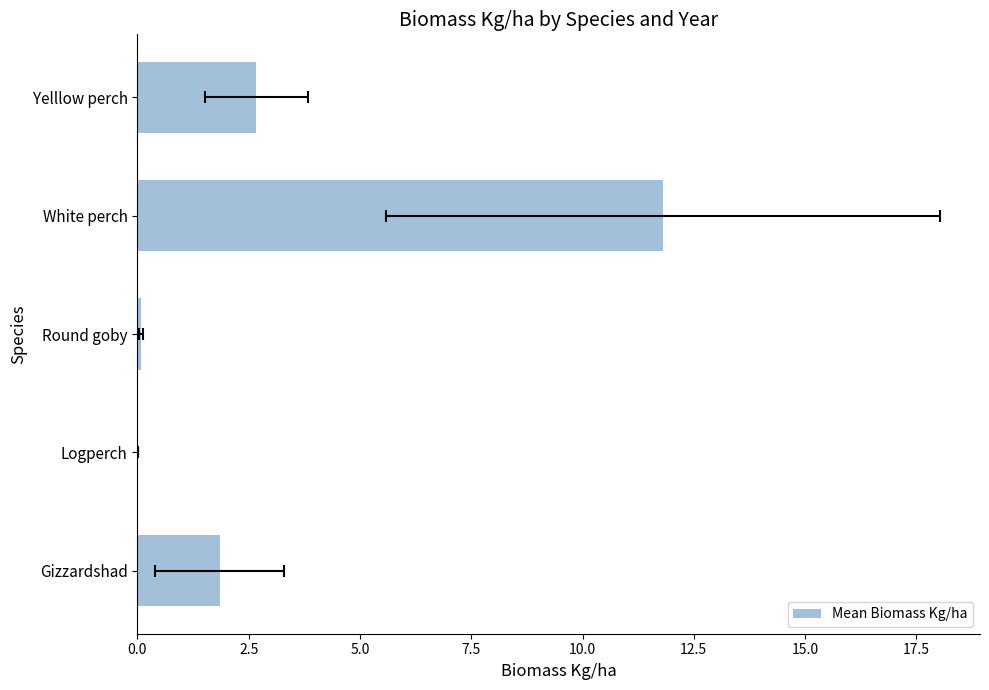

How many values are below 1?

2